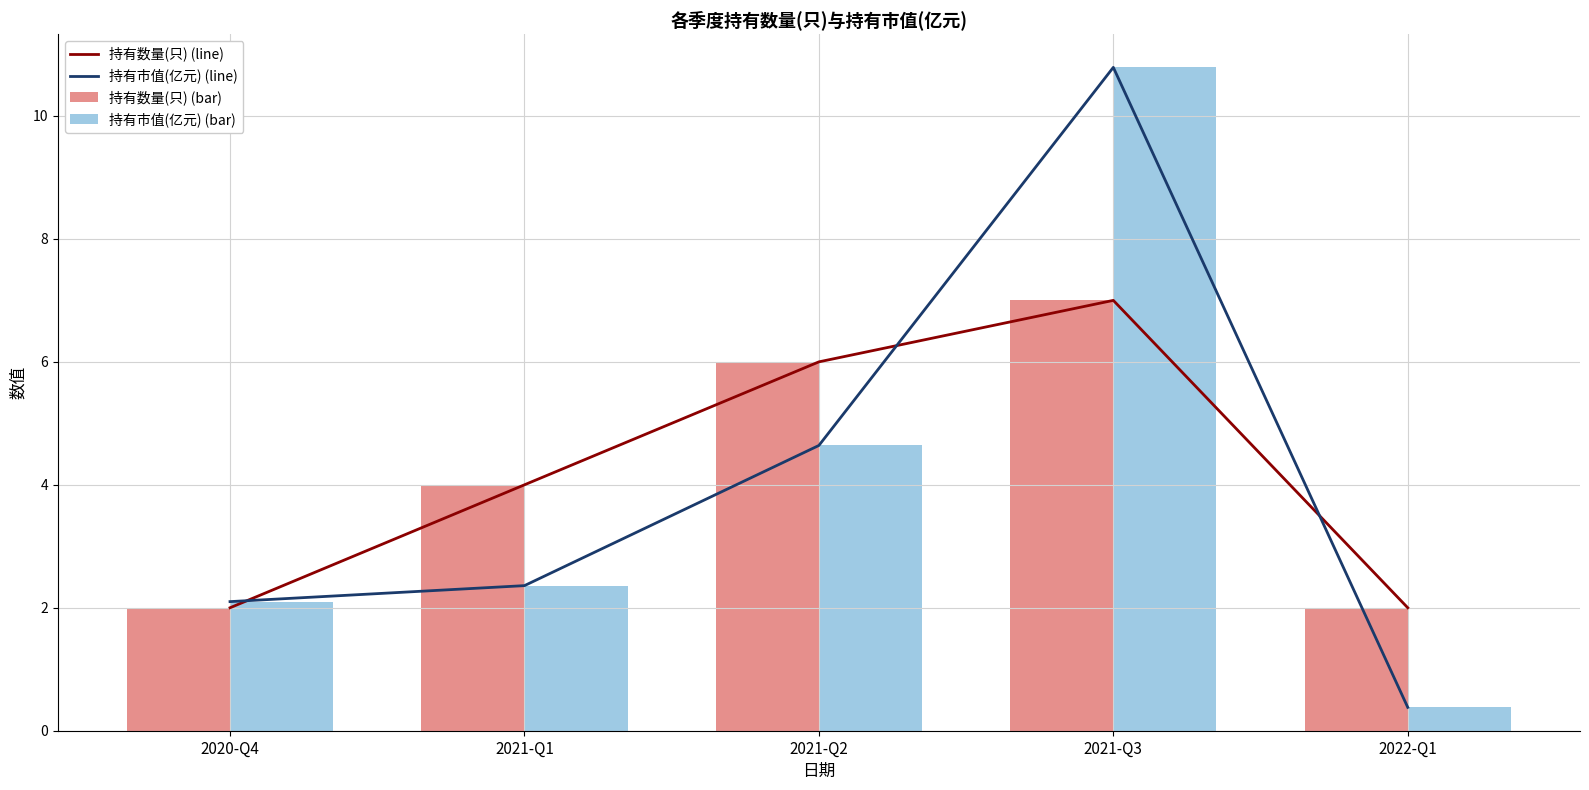

What is the value of the 持有数量(只) (line) bar at the 2nd from the left?

4.0